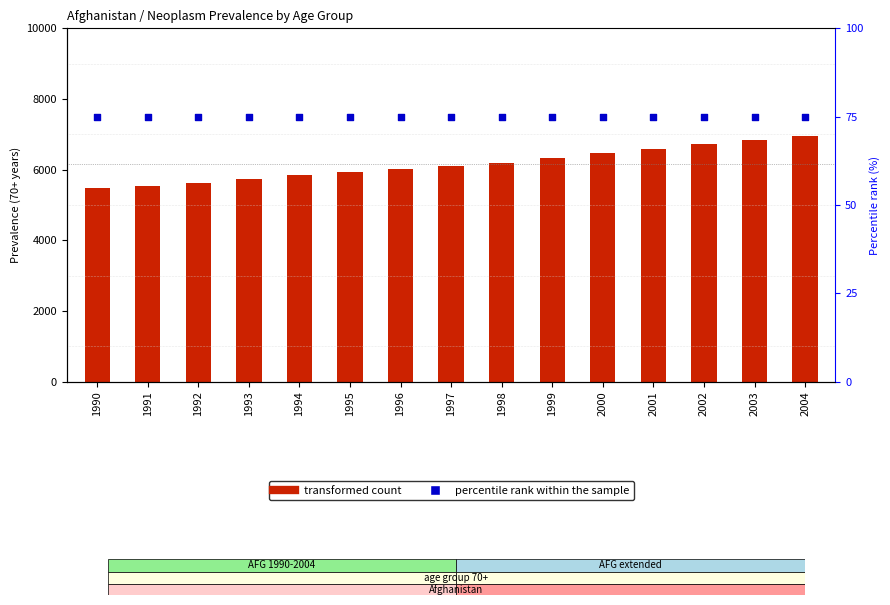

What are all the series names shown in the legend?

transformed count, percentile rank within the sample